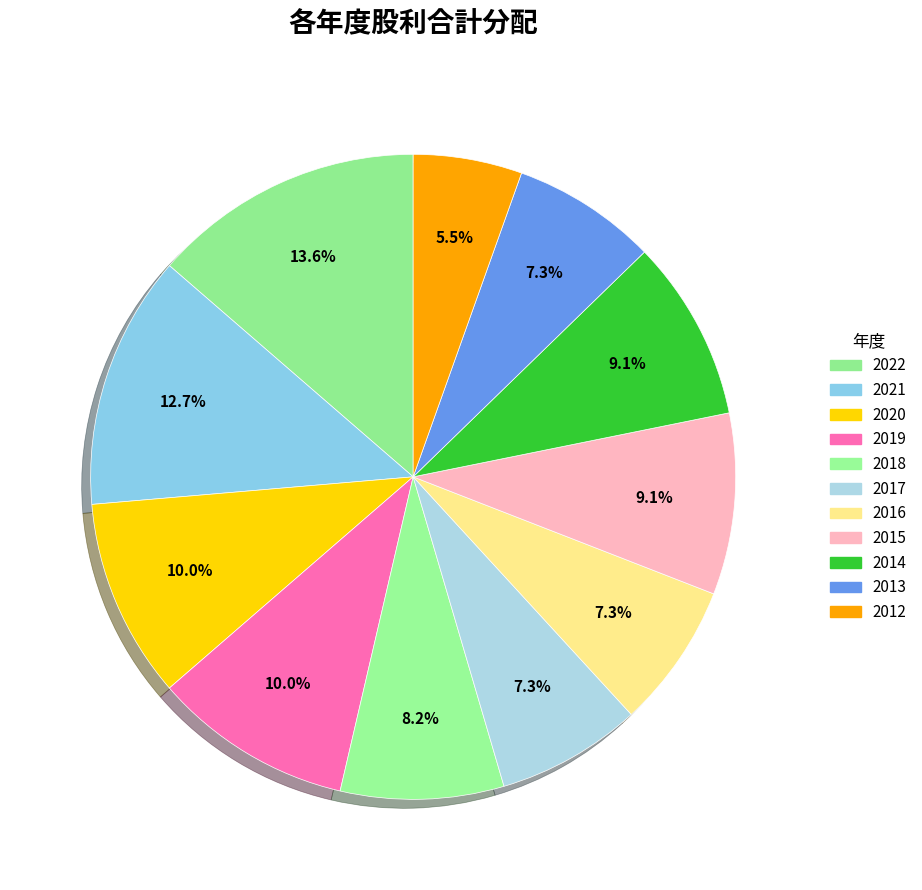

How many slices are in this pie chart?

11